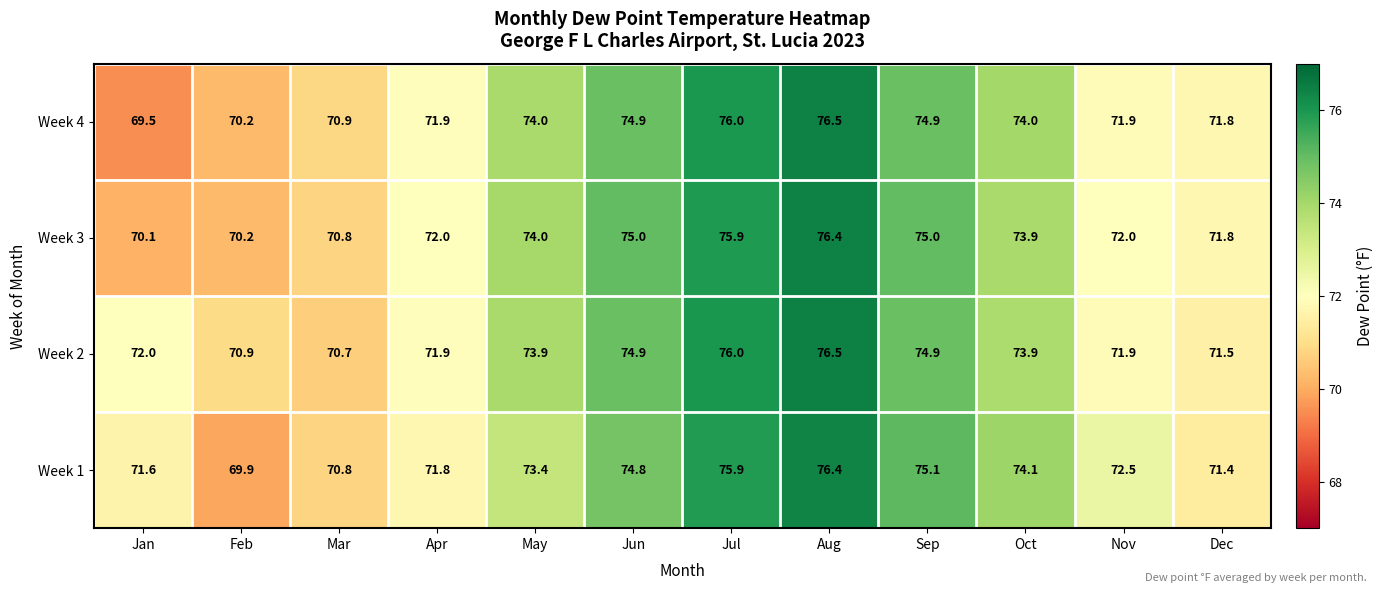

What is the greatest value displayed?

76.5